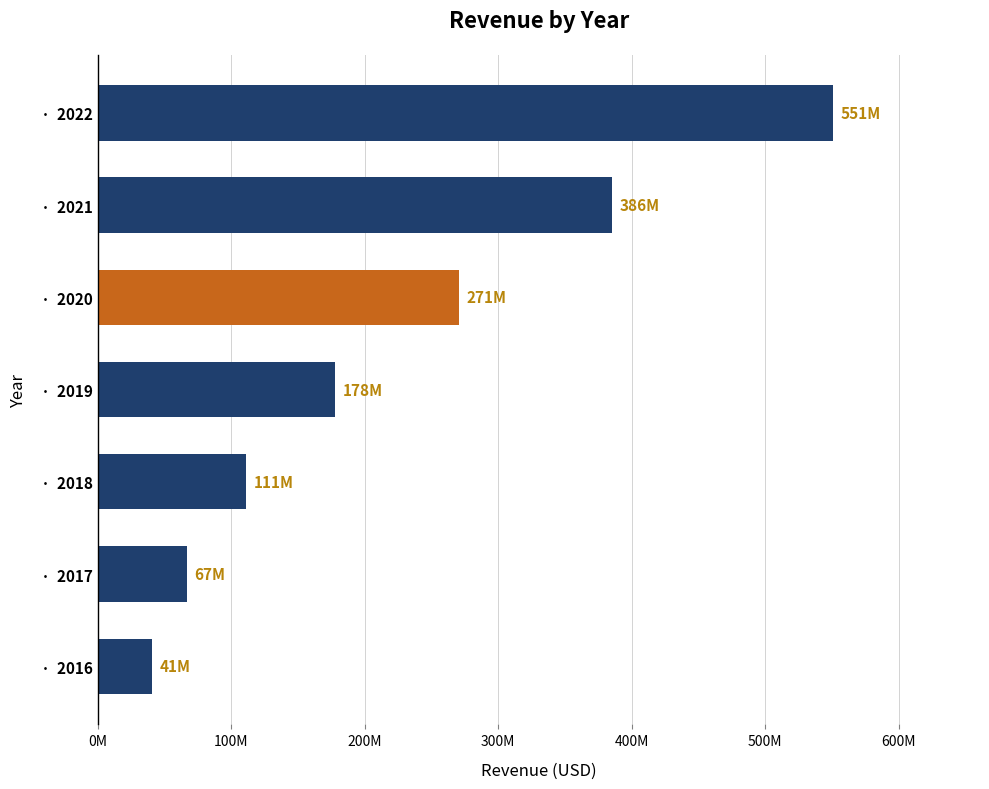

Are the bars horizontal?

Yes